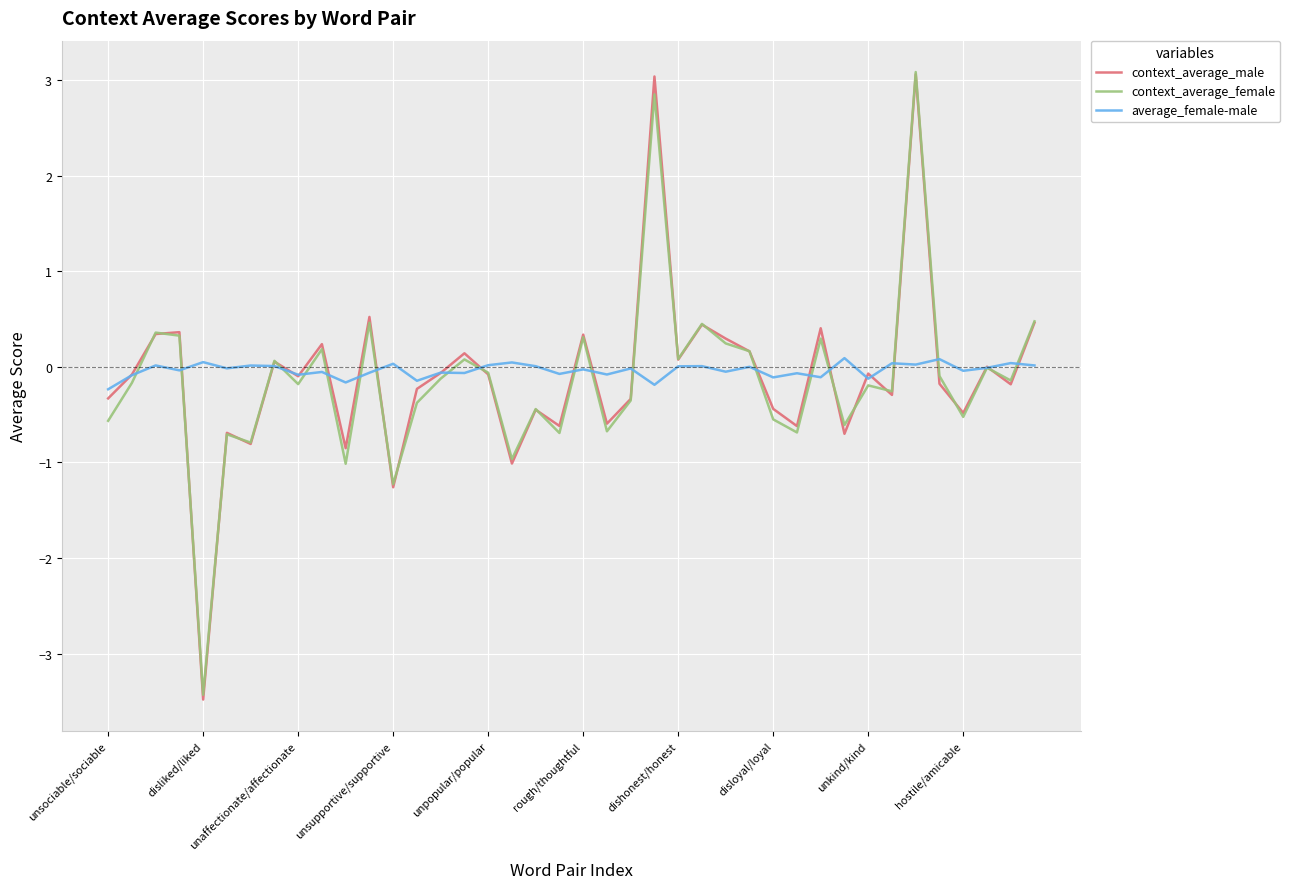

Does the chart have visible grid lines?

Yes